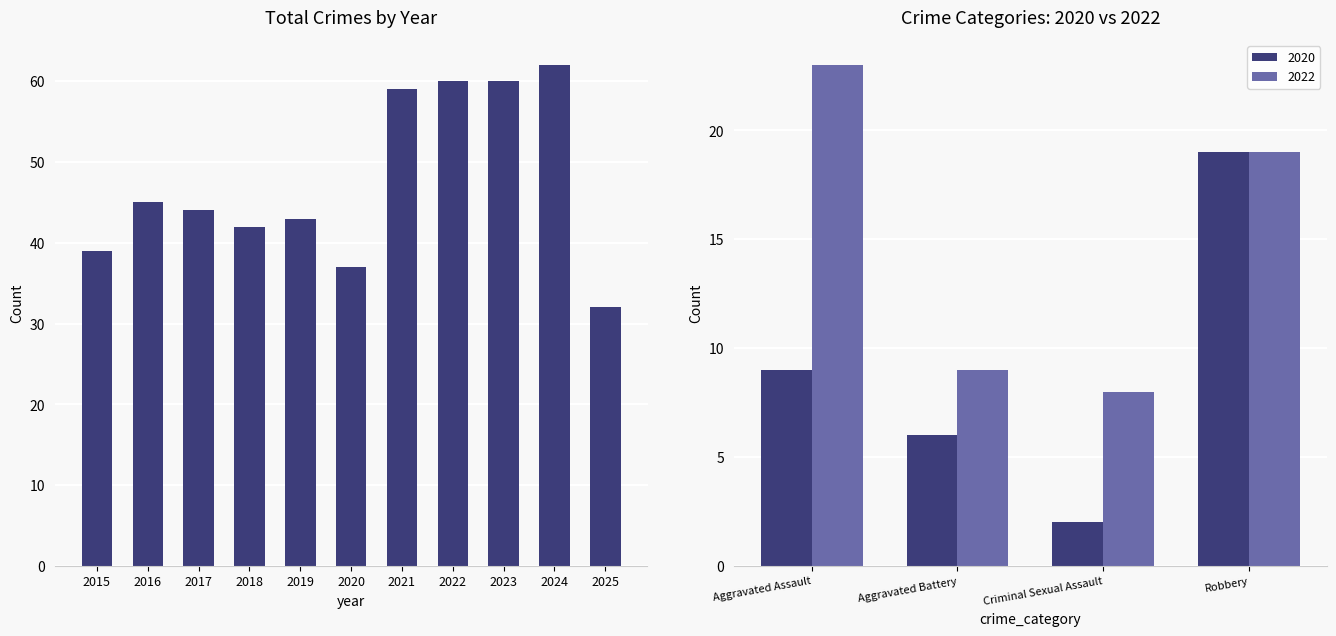

Rank the categories by value from highest to lowest.

2024, 2022, 2023, 2021, 2016, 2017, 2019, 2018, 2015, 2020, 2025